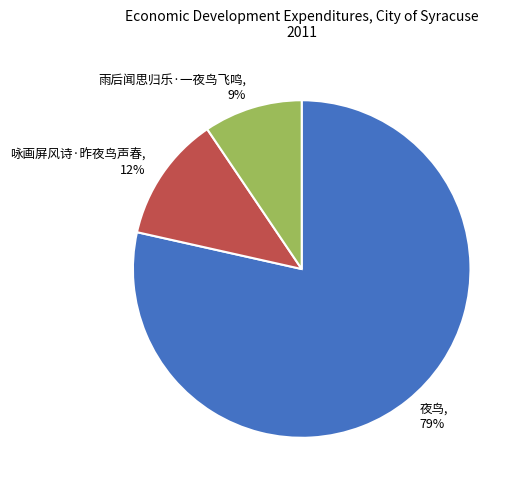

How many segments does this pie chart have?

3